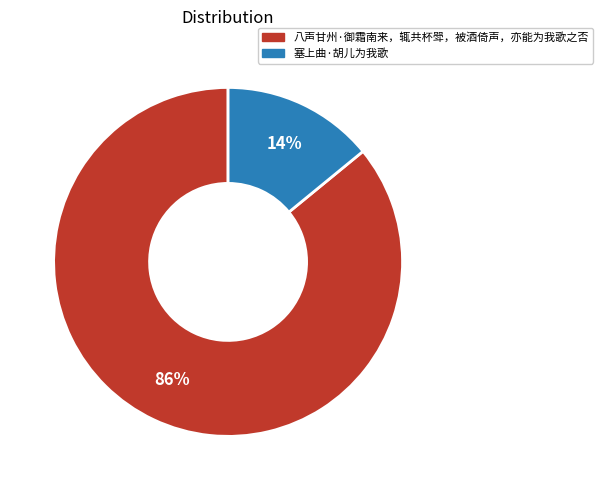

Is there any slice that represents more than half of the pie?

Yes